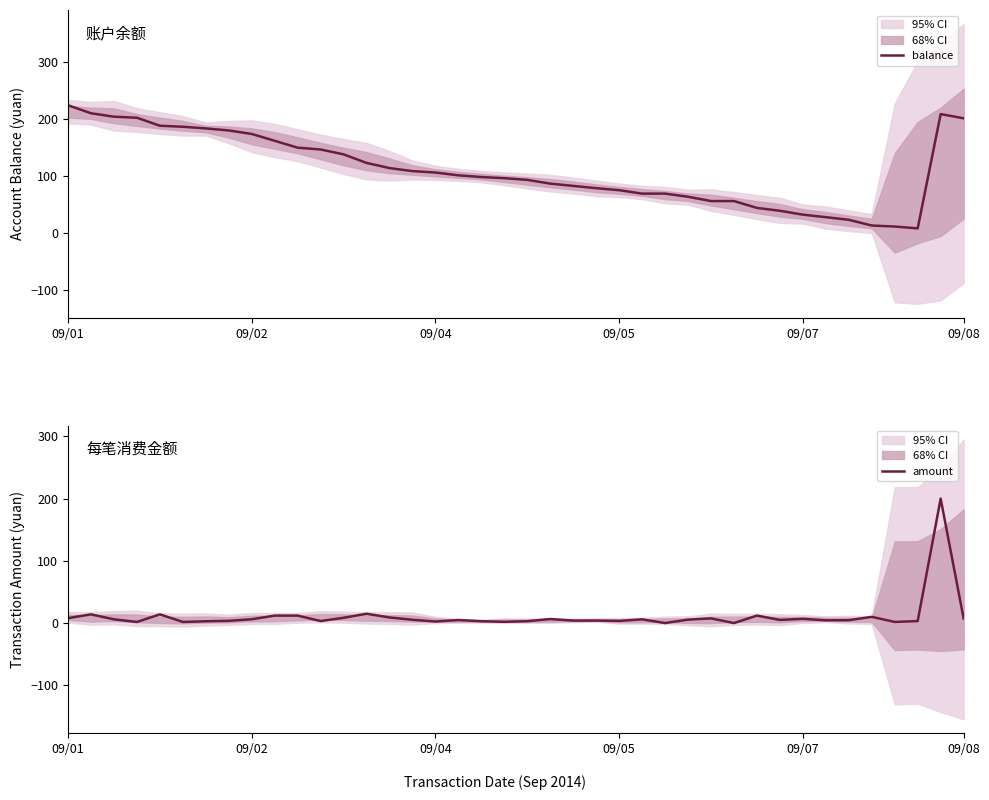

What is the total value across all series at 13?

138.1